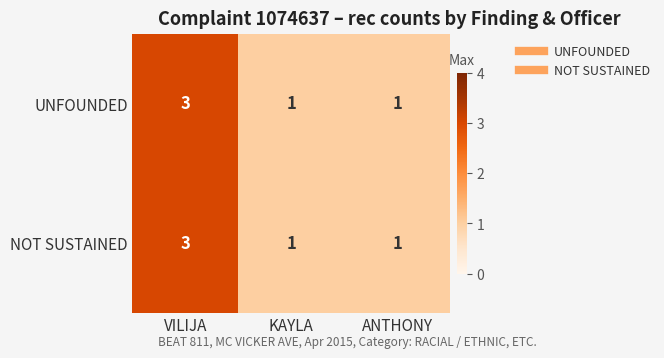

Is the value of UNFOUNDED at VILIJA greater than the value of NOT SUSTAINED at ANTHONY?

Yes